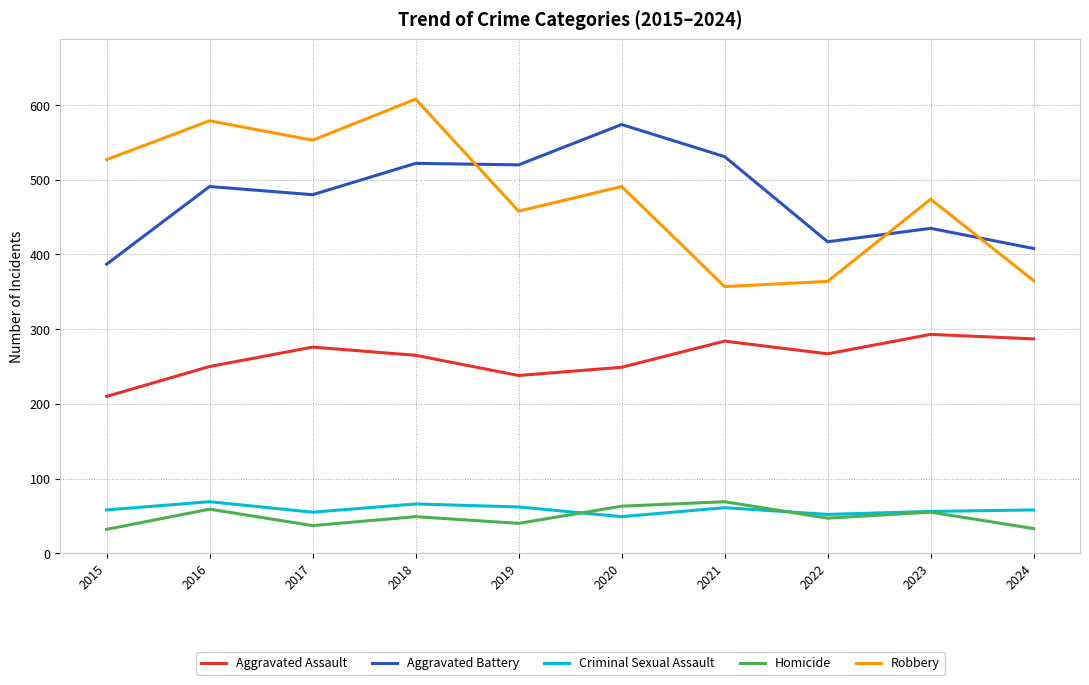

What is the greatest value displayed?

608